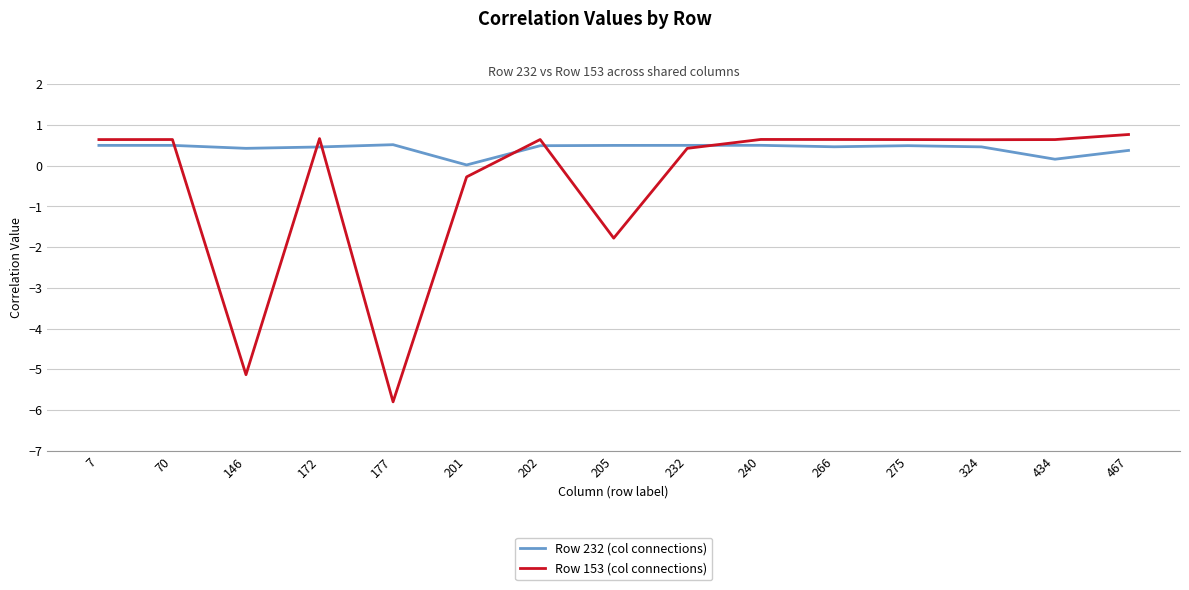

What is the sum of the Row 153 (col connections) values at 7 and 201?

0.4